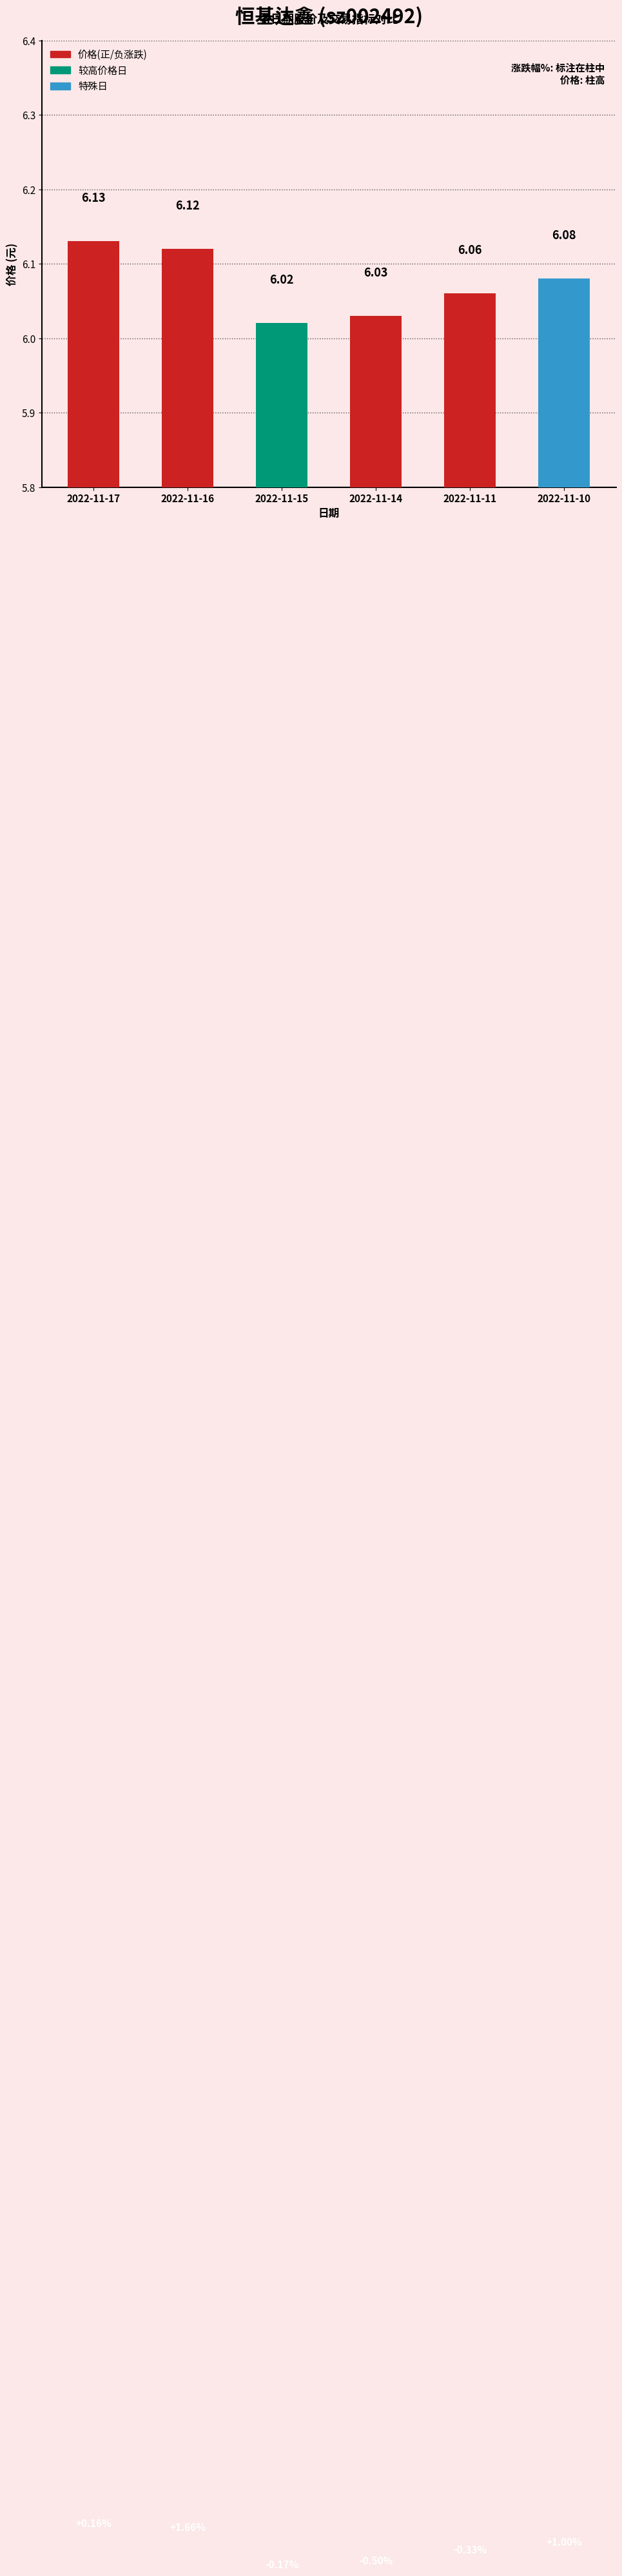

Rank the categories by value from lowest to highest.

2022-11-15, 2022-11-14, 2022-11-11, 2022-11-10, 2022-11-16, 2022-11-17